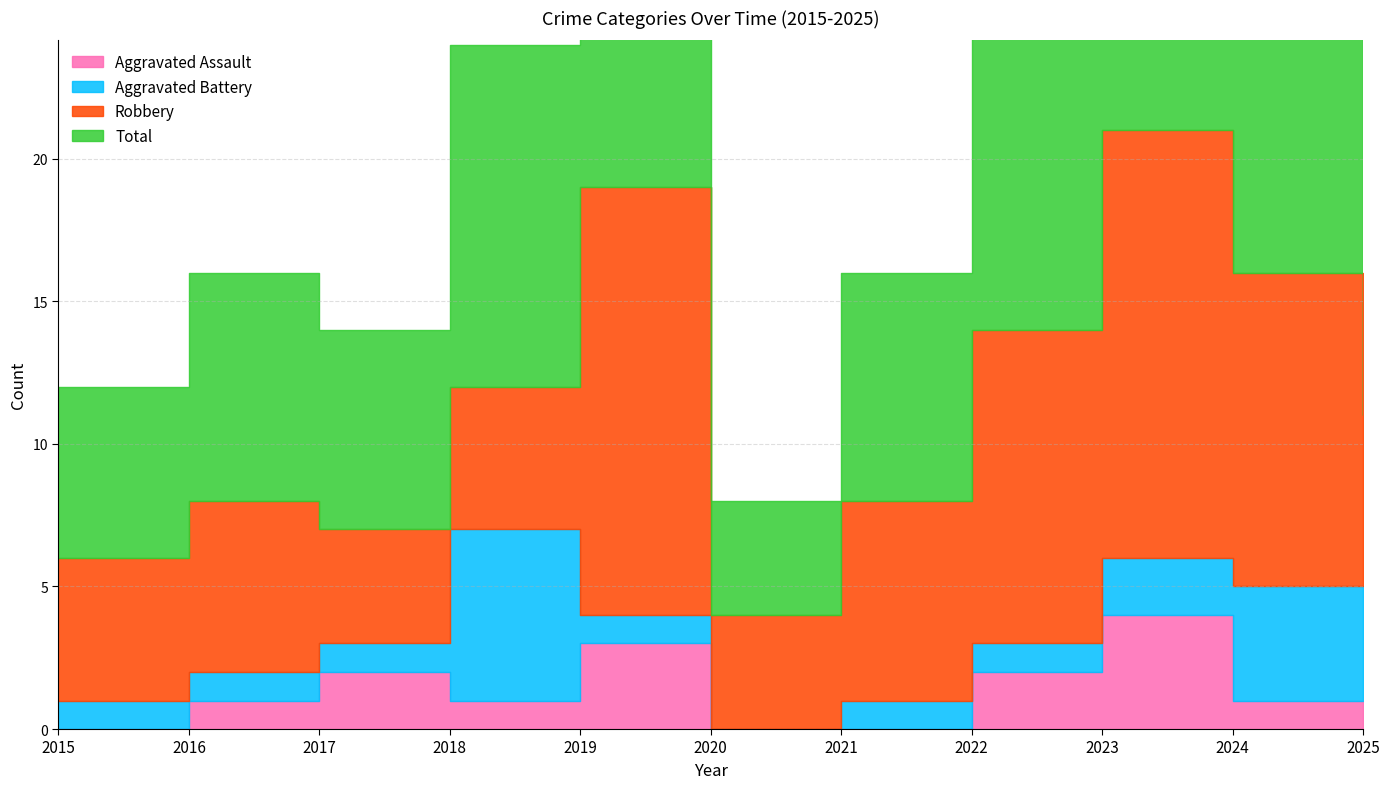

What is the value of the Aggravated Battery point at the 4th from the left?

6